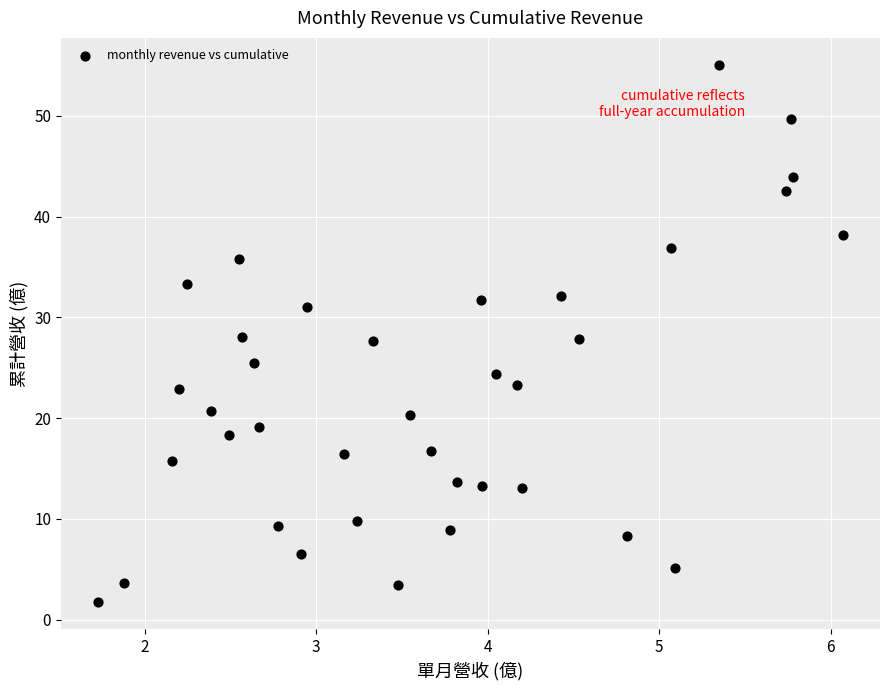

What is the range of X values (max minus min)?

4.3